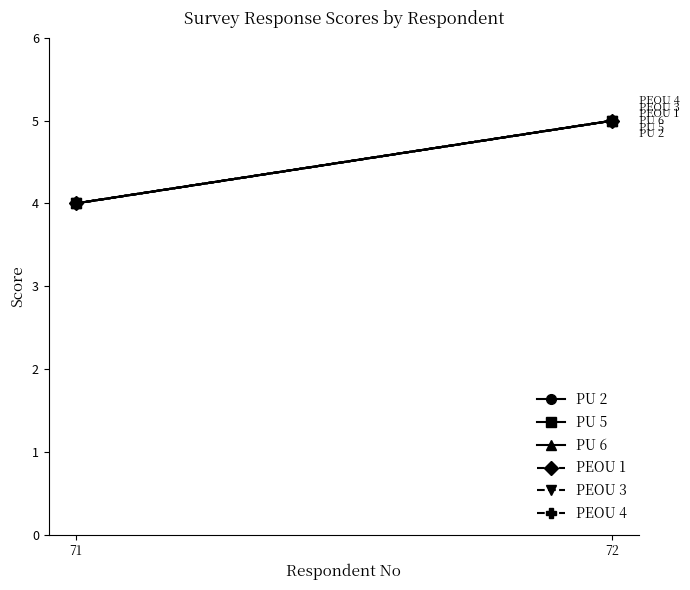

At which category is the sum across all series the highest?

72